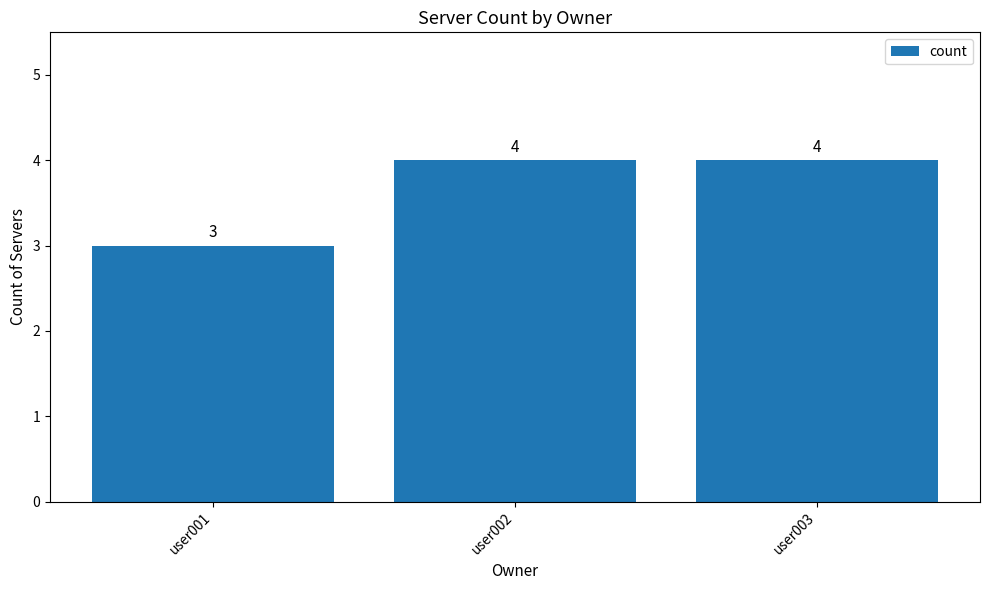

Which category has the lowest value across all series?

user001